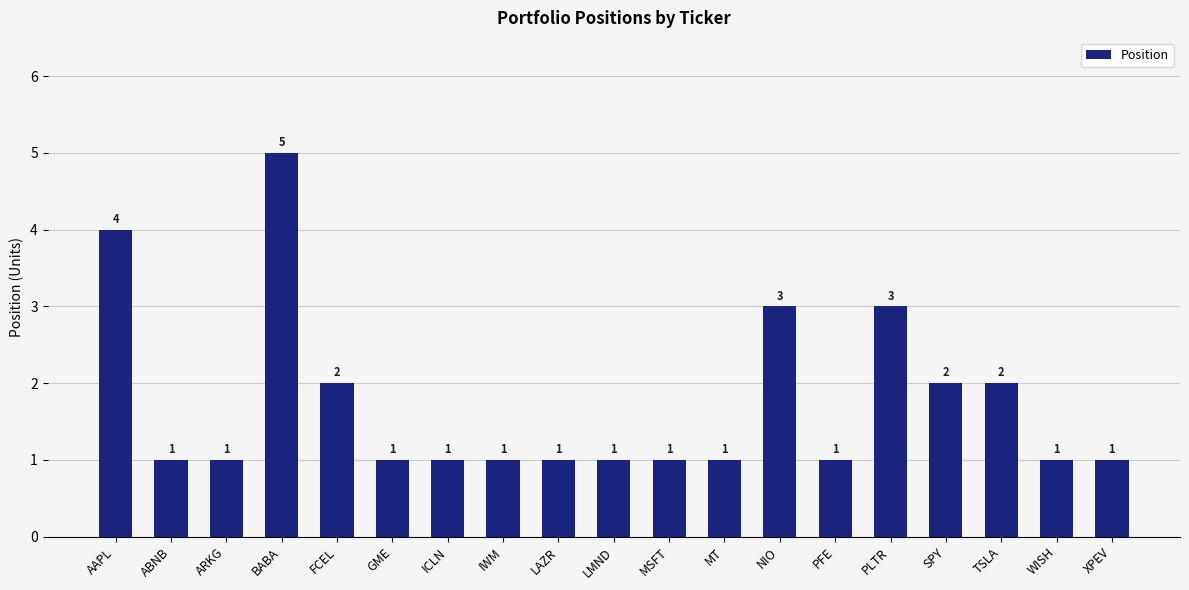

What position from the left is BABA?

4